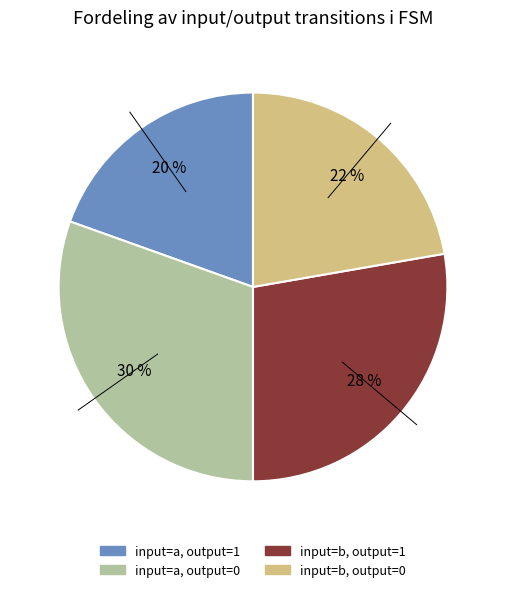

To the nearest percent, what is the average slice percentage?

25%